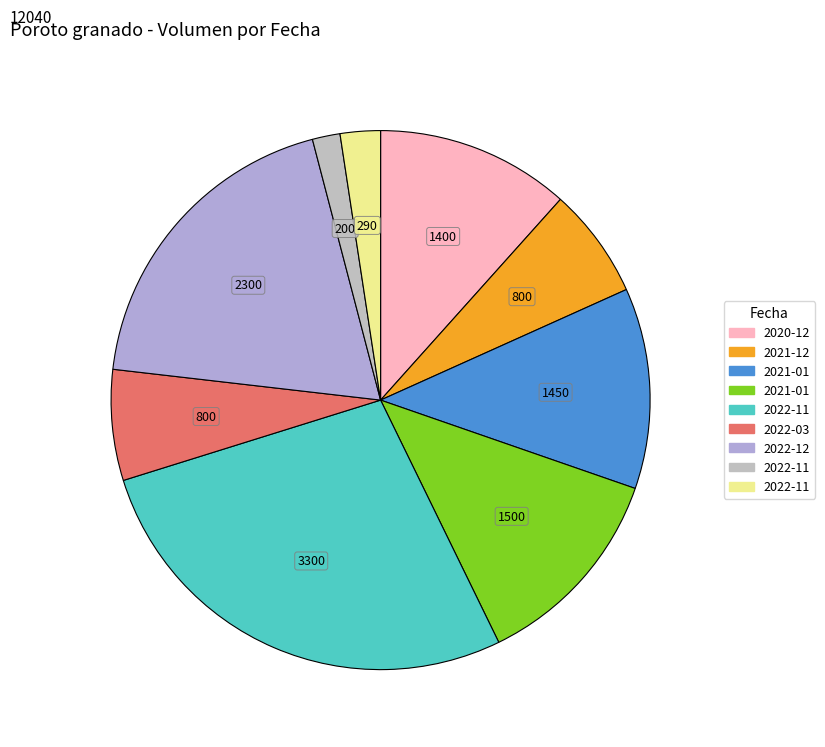

To the nearest percent, what is the average slice percentage?

11%